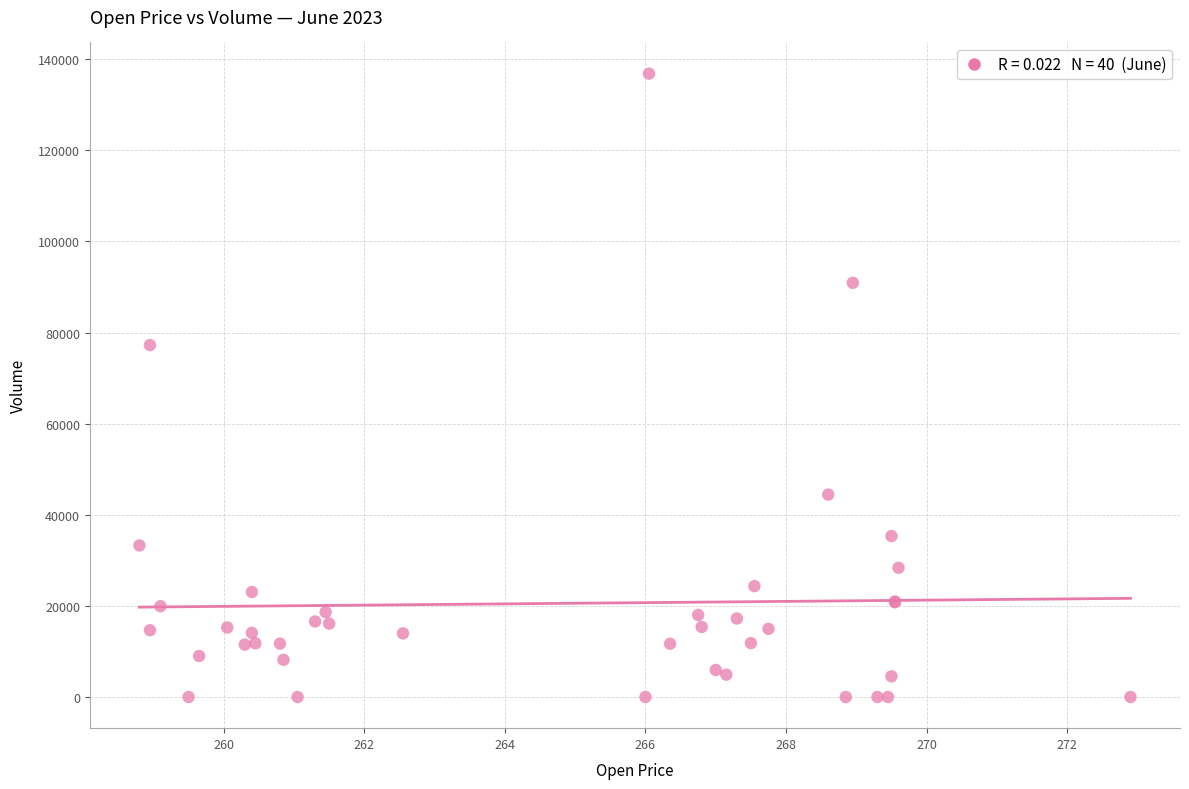

What Y value in the scatter plot is closest to 68426?

77255